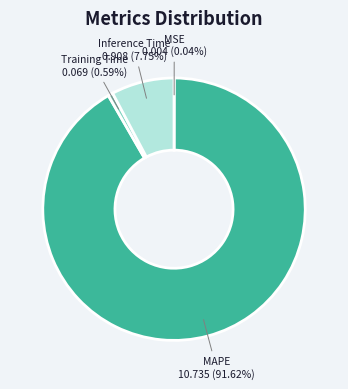

Which category has the biggest portion of the pie?

MAPE